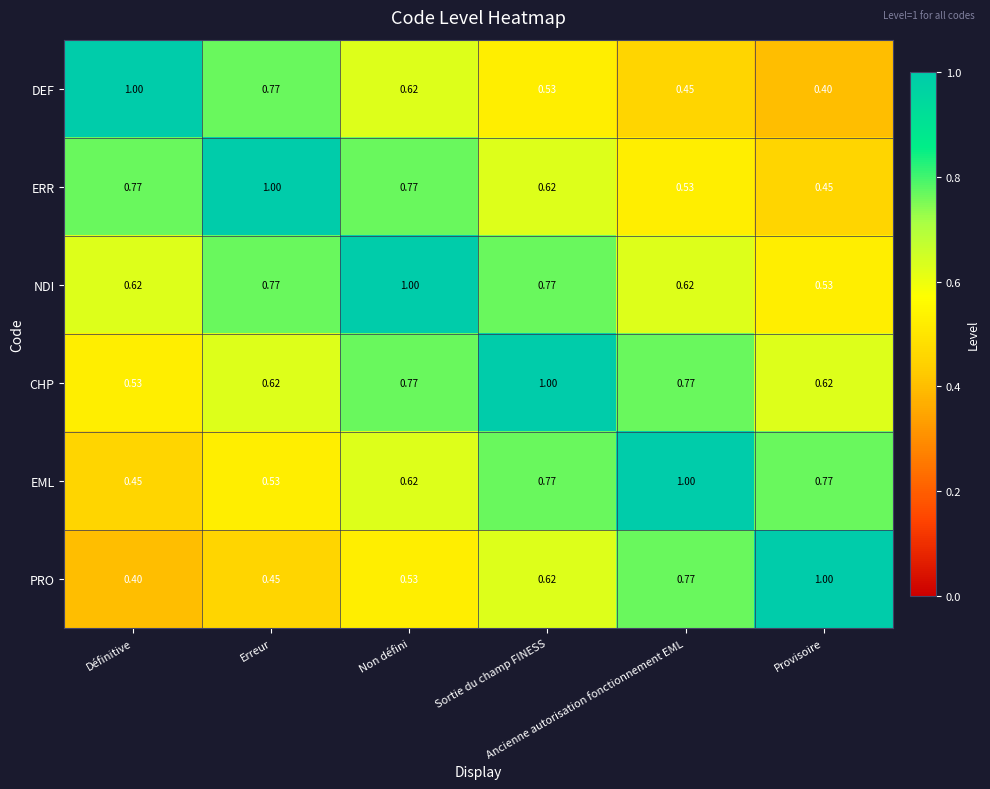

Which has a higher value, Sortie du champ FINESS or Non défini?

Non défini